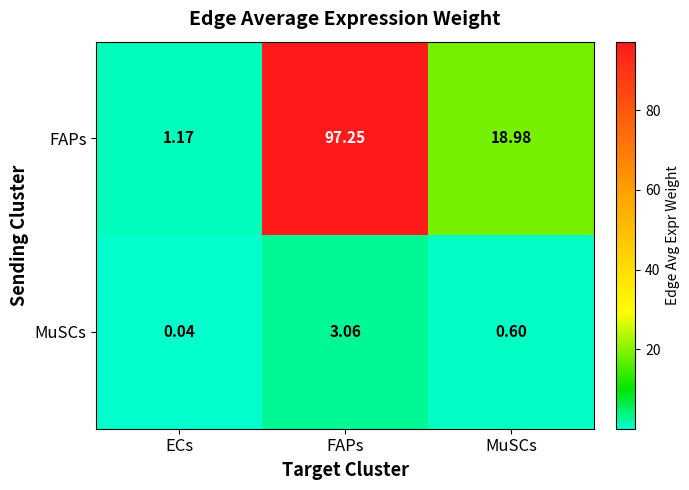

At which category does the chart reach its peak across all series?

FAPs